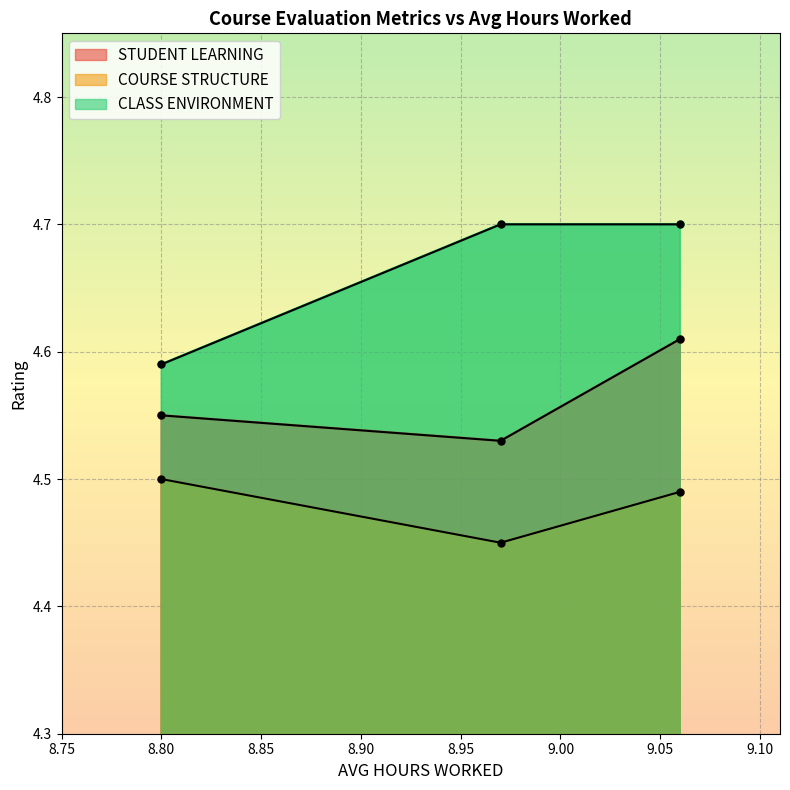

Does the chart display data point markers on the line(s)?

Yes